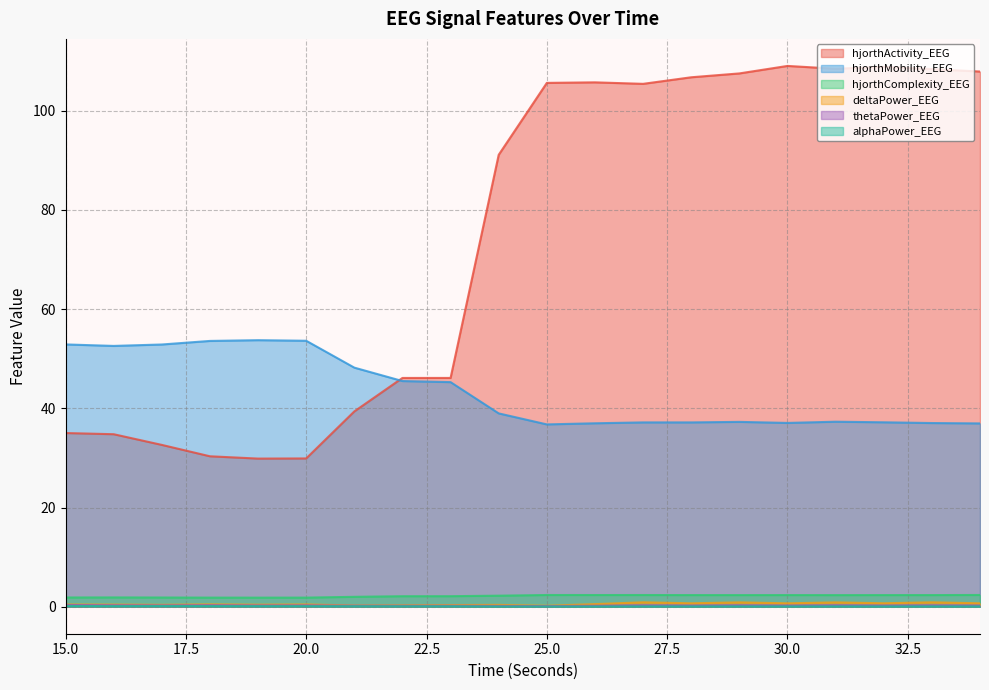

How many lines are shown in the chart?

6